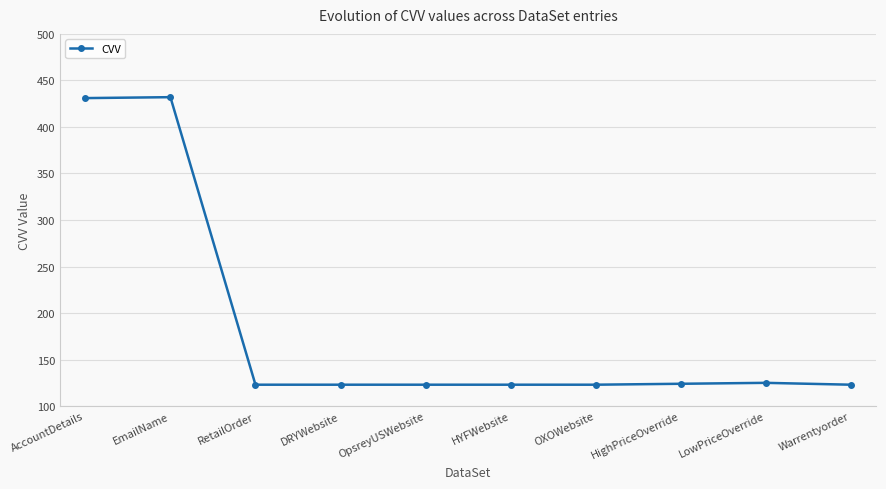

What is the change in value from AccountDetails to OpsreyUSWebsite?

-308